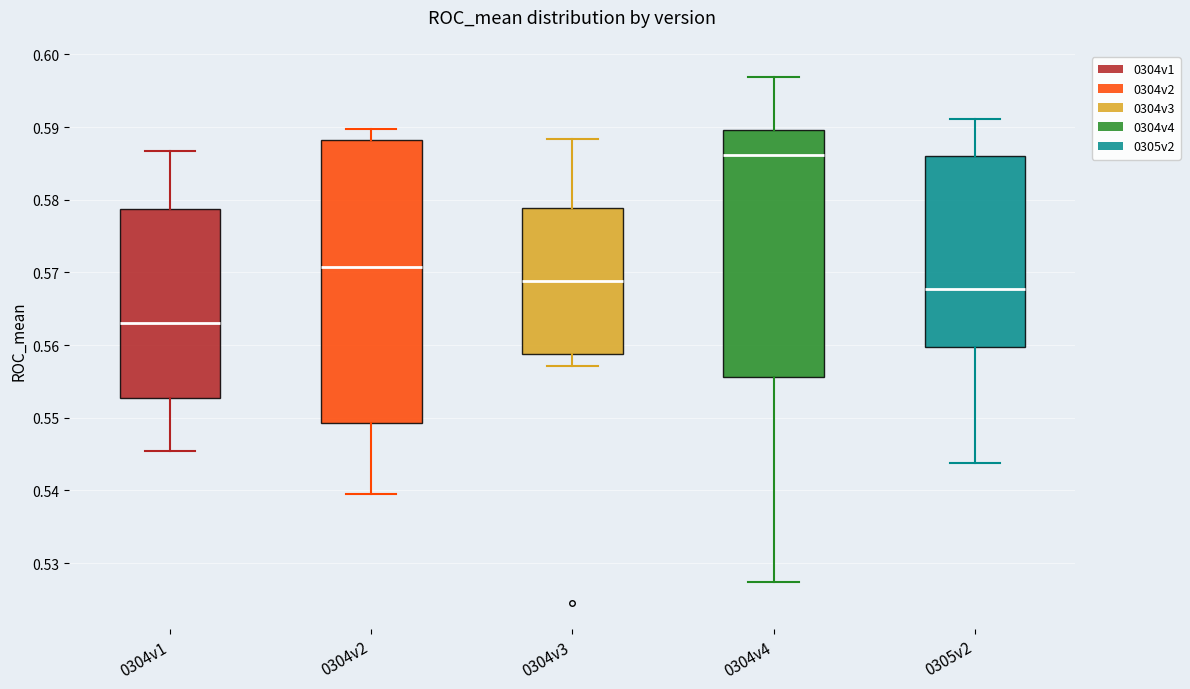

Reading left to right, transcribe this box plot: for each box, give where its median line is, the range the box spans, and where its two whiskers end, as read against the y-axis. The values are not printed on the chart, so give them approximately, as read against the axis.

0304v1: median 0.563, box 0.553 to 0.579, whiskers 0.545 to 0.587
0304v2: median 0.571, box 0.549 to 0.588, whiskers 0.539 to 0.590
0304v3: median 0.569, box 0.559 to 0.579, whiskers 0.557 to 0.588
0304v4: median 0.586, box 0.556 to 0.590, whiskers 0.527 to 0.597
0305v2: median 0.568, box 0.560 to 0.586, whiskers 0.544 to 0.591